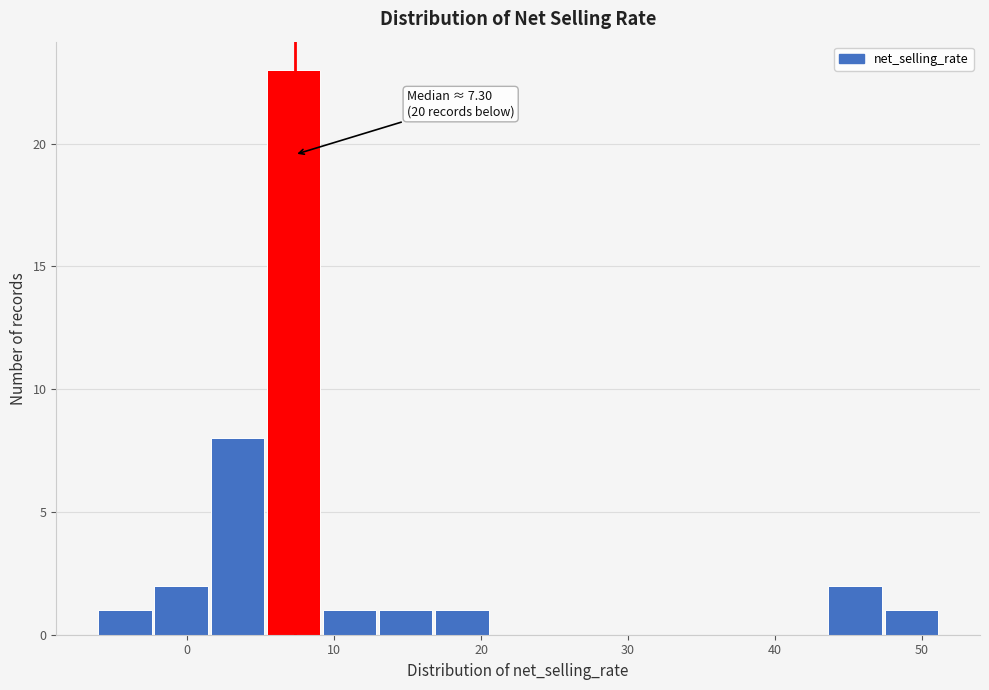

Read against the x-axis, roughly where is the centre of the tallest bar?

7